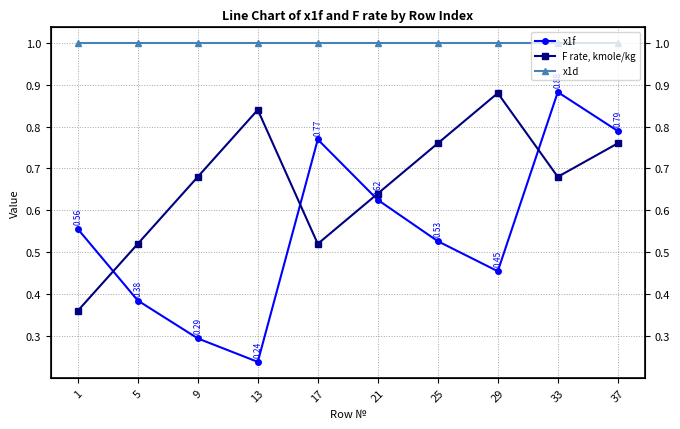

In F rate, kmole/kg, how many points are lower than both neighbors (excluding endpoints)?

2